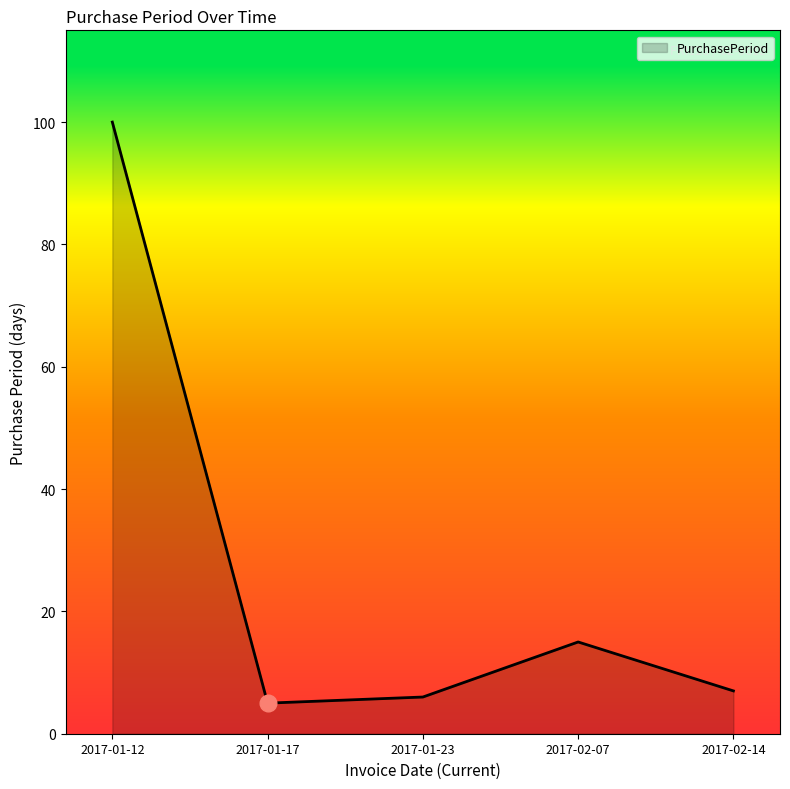

Where is the data nearest to the value 52?

2017-02-07